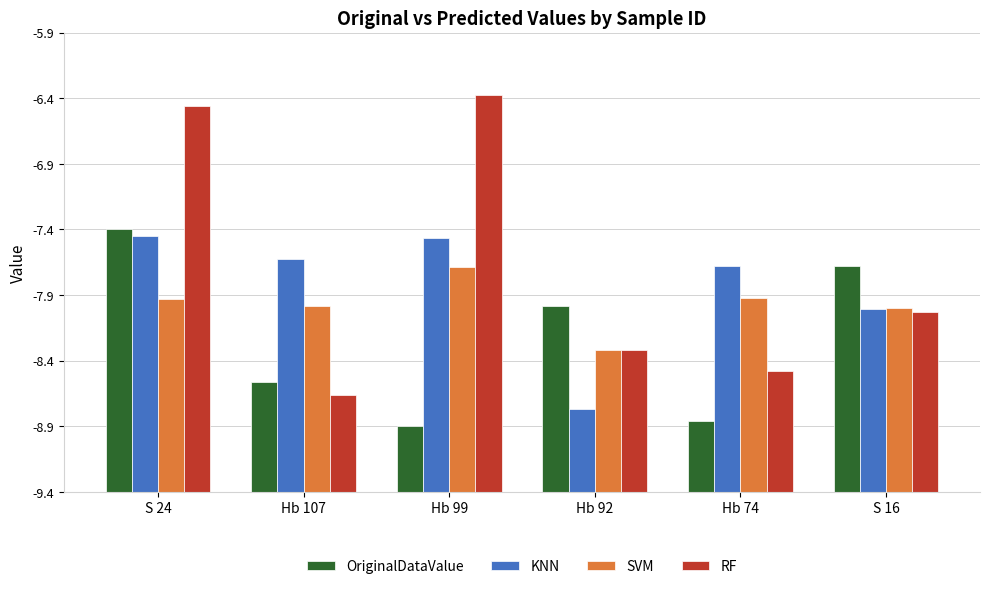

At Hb 74, list the series in order from largest to smallest.

KNN, SVM, RF, OriginalDataValue